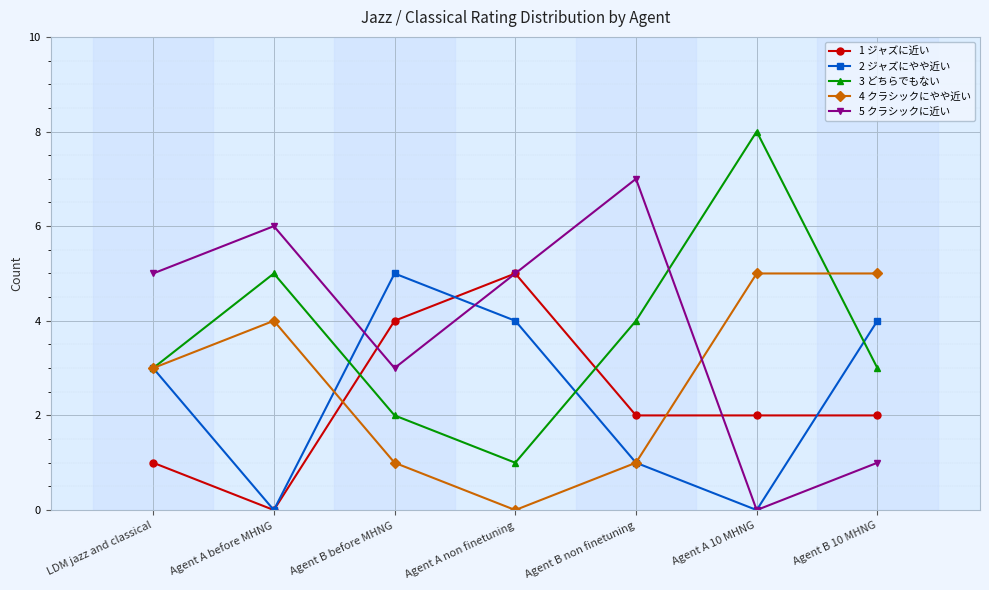

What is the greatest value displayed?

8